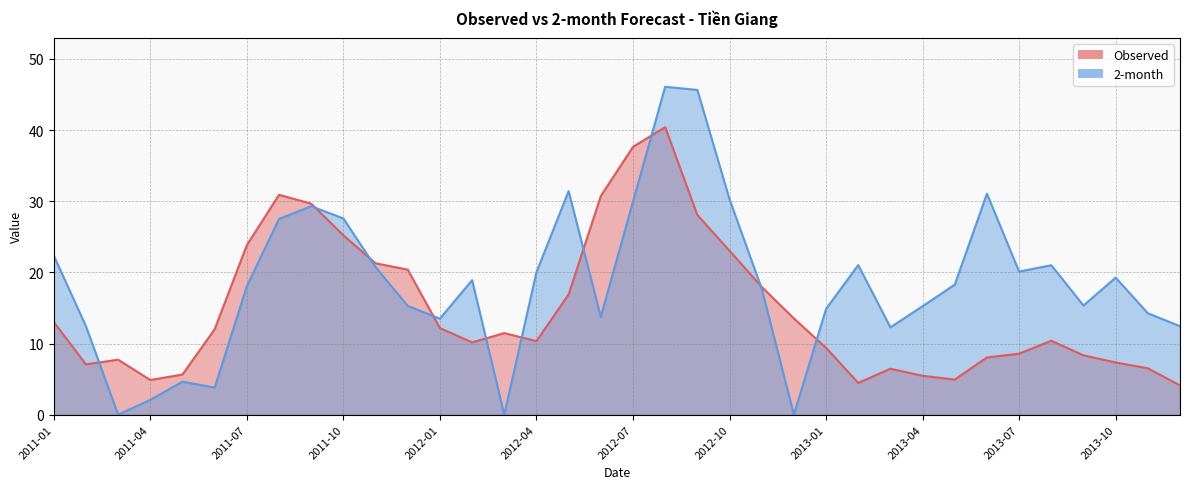

At which category is the sum across all series the highest?

2012-08